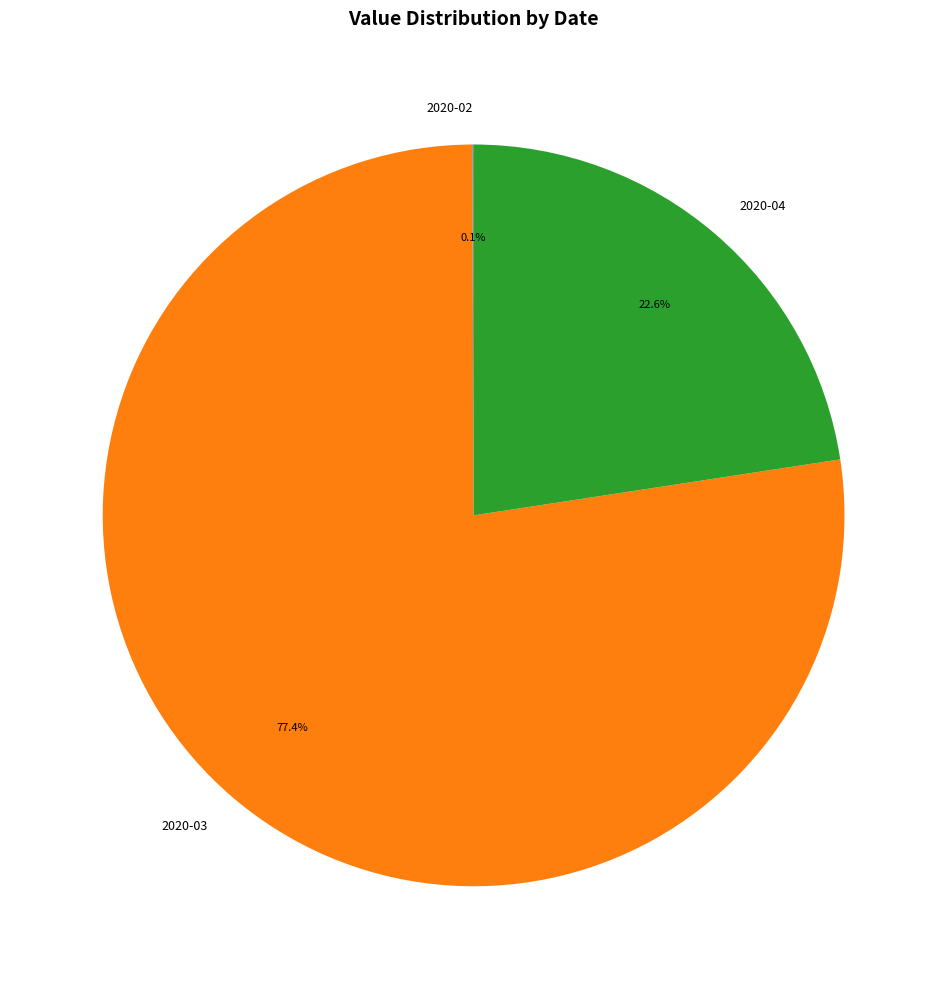

What is the total percentage of 2020-04 and 2020-03?

99.9%